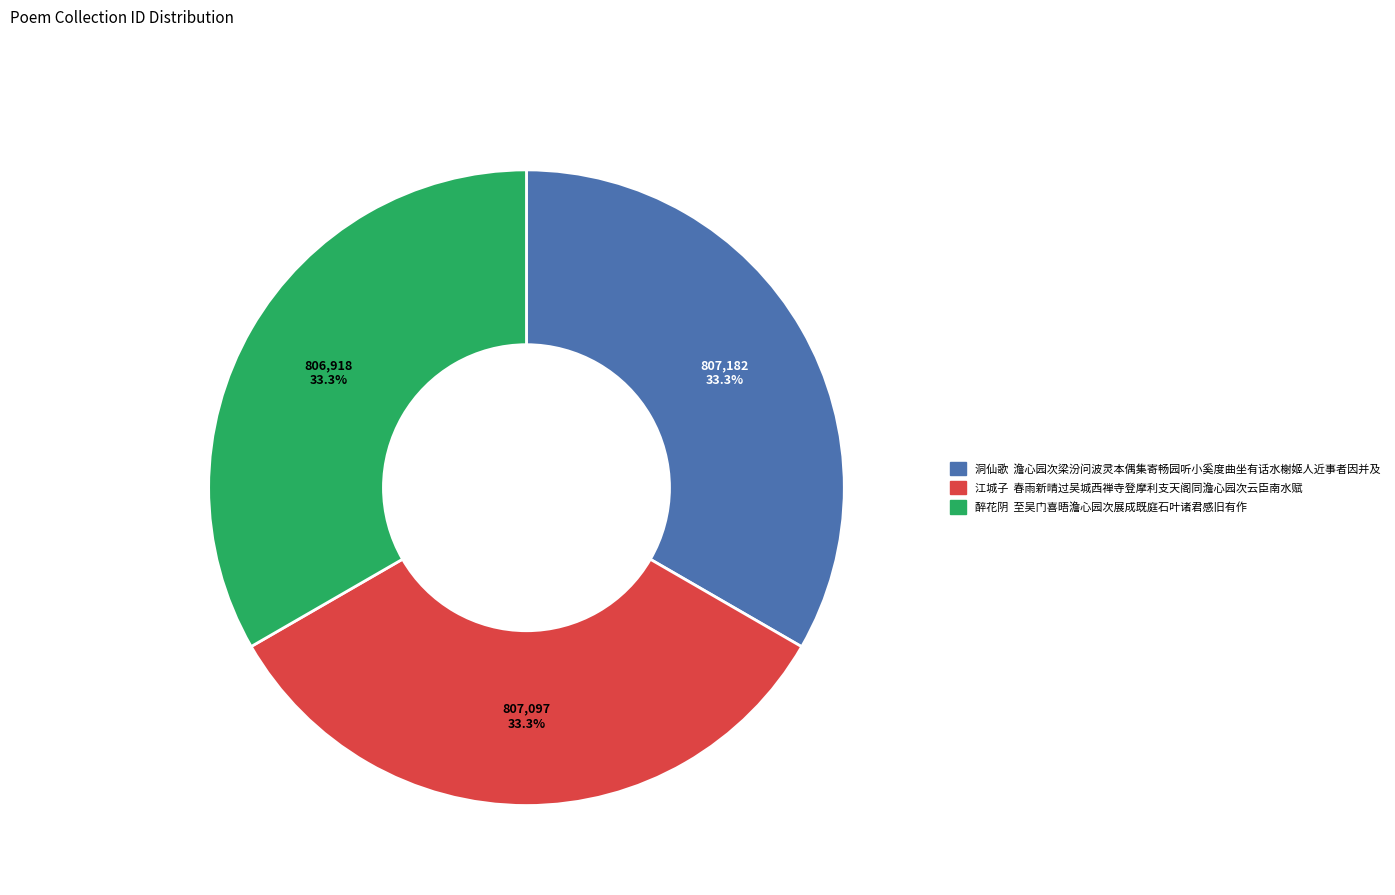

Do 江城子 春雨新晴过吴城西禅寺登摩利支天阁同澹心园次云臣南水赋 and 洞仙歌 澹心园次梁汾问波灵本偶集寄畅园听小奚度曲坐有话水榭姬人近事者因并及 together represent more than half of the pie?

Yes